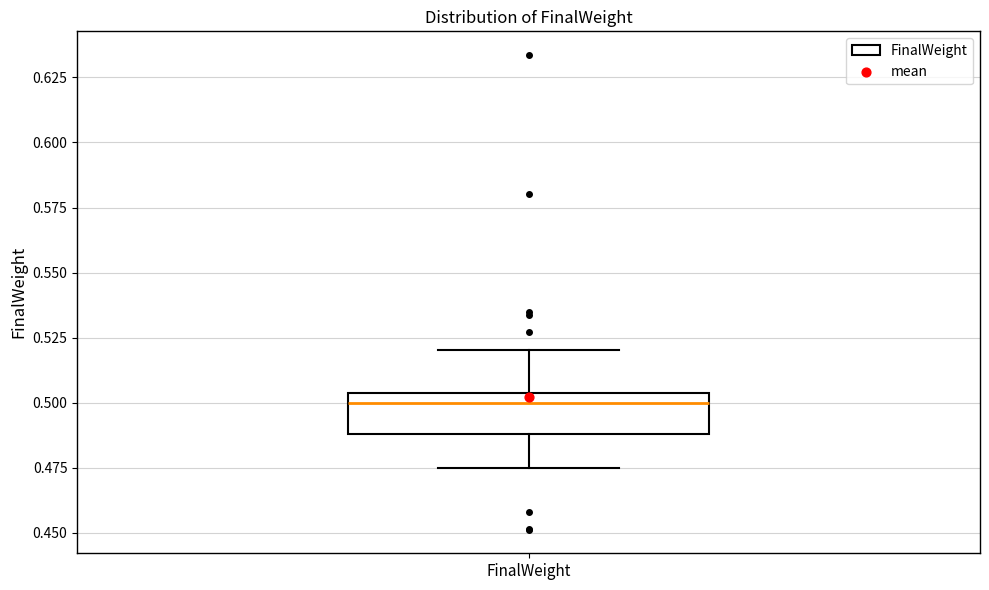

Read this box plot against the y-axis: the position of the median line, the range covered by the box, and the ends of both whiskers. The values are not printed on the chart, so give them approximately, as read against the axis.

median 0.500, box 0.490 to 0.505, whiskers 0.475 to 0.520